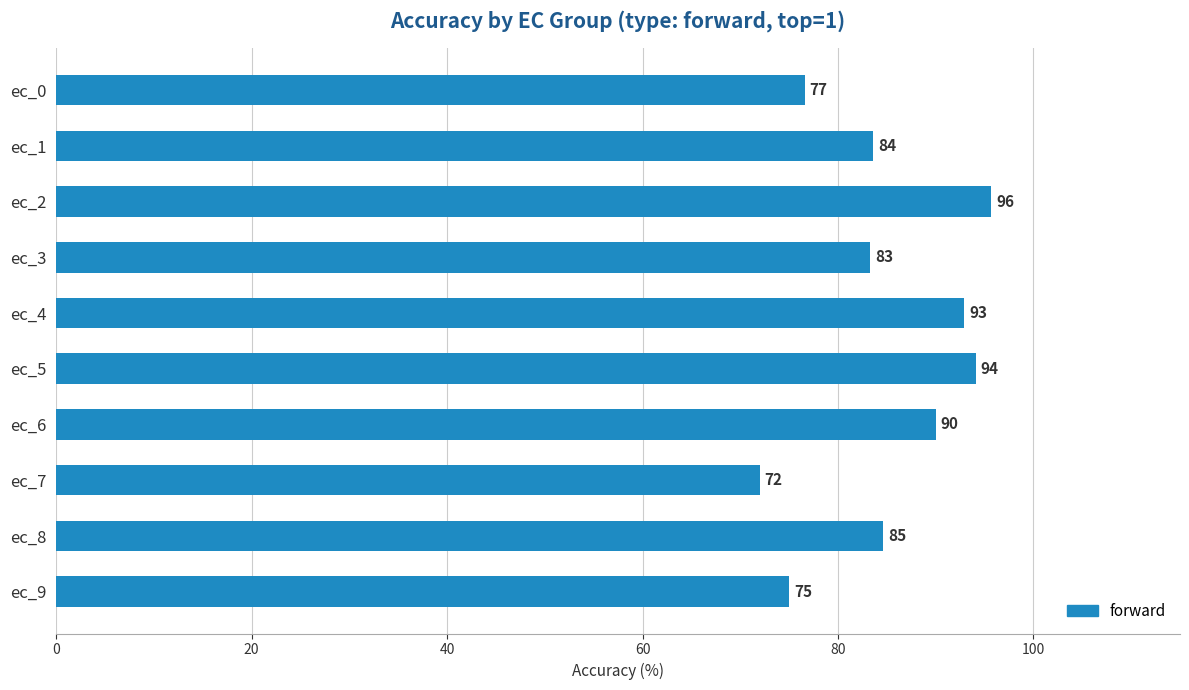

What is the greatest value displayed?

95.7